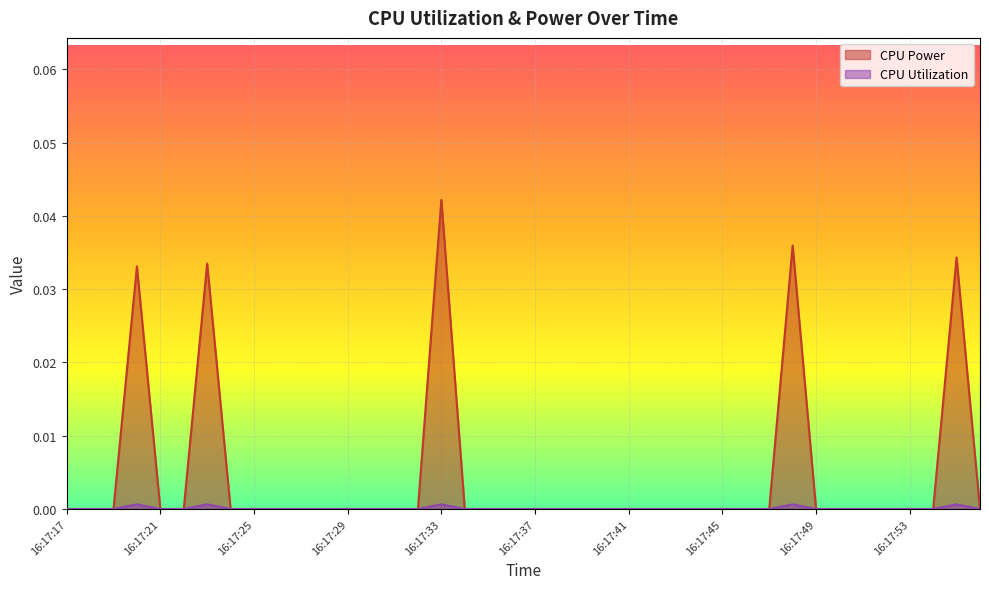

At which category is the sum across all series the highest?

16:17:33